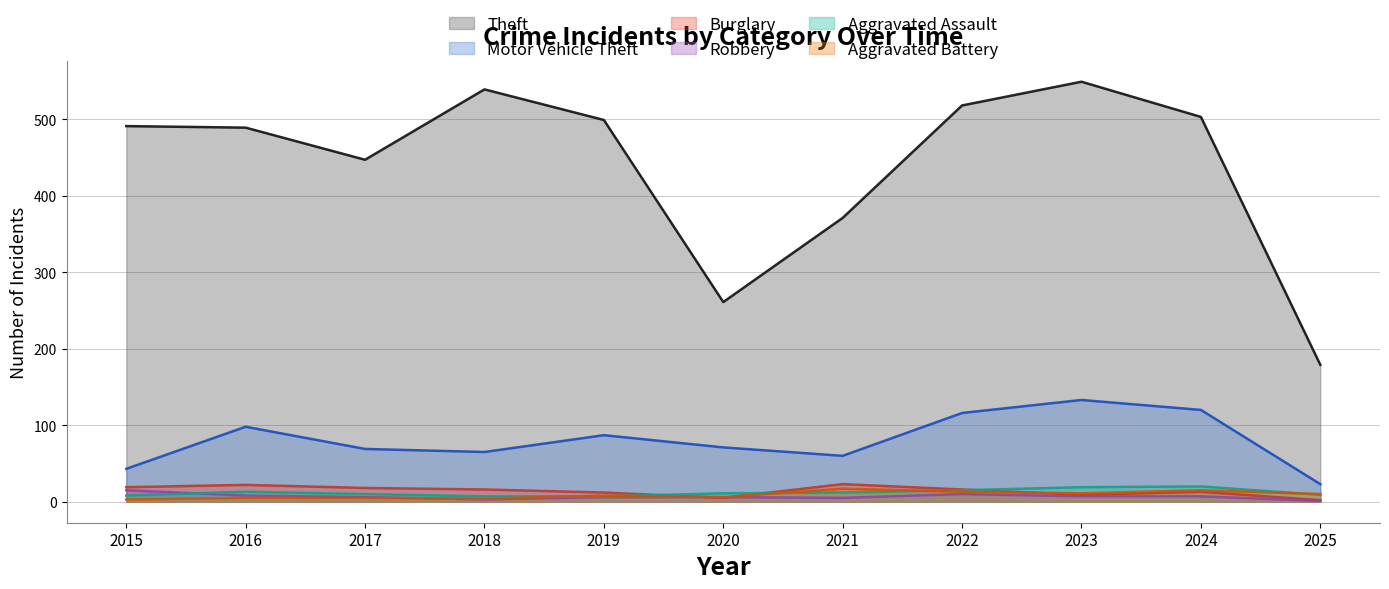

The value of Aggravated Battery at 2022 is 13. True or false?

True